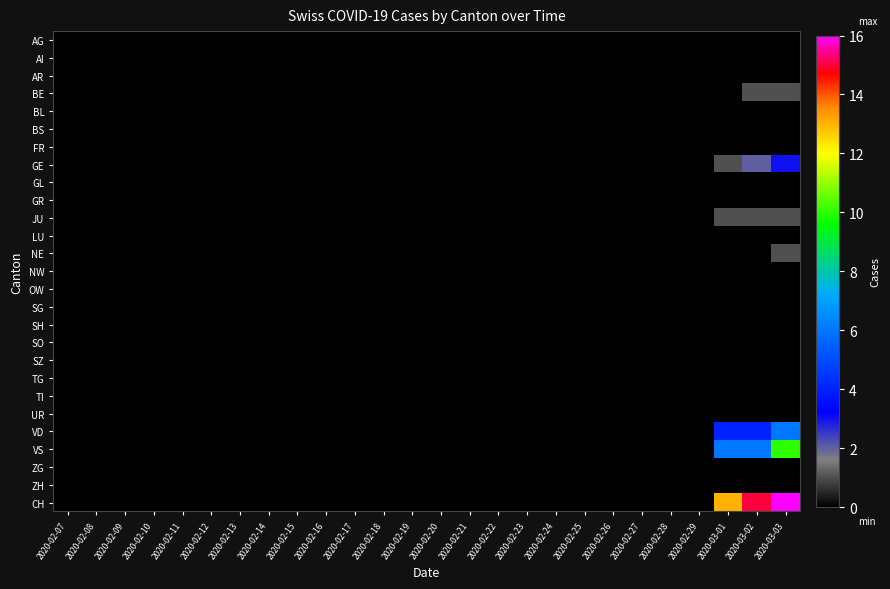

Which label corresponds to the largest value in the chart?

2020-03-03